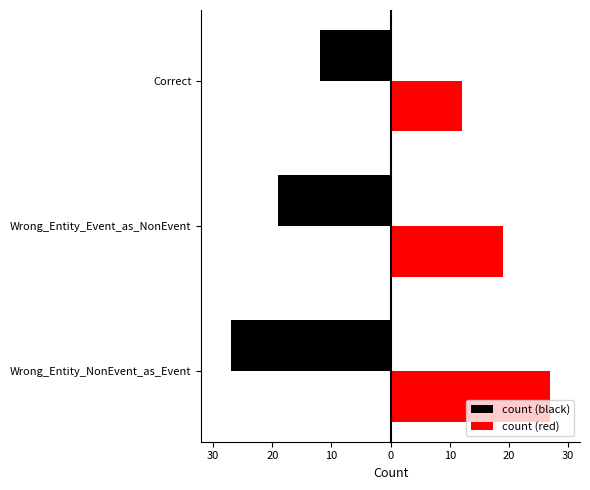

What are all the series names shown in the legend?

count (black), count (red)